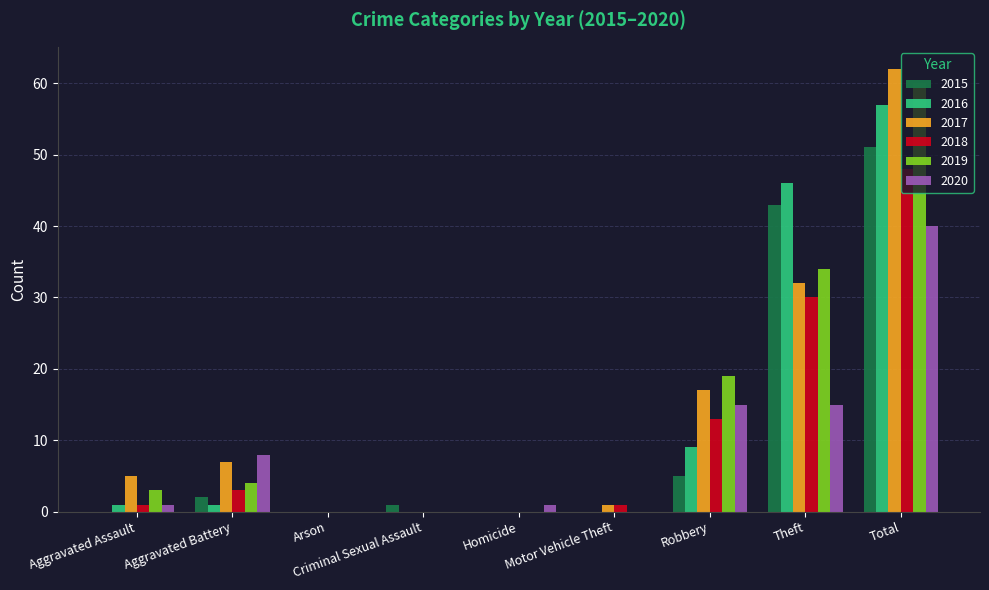

At which category is the sum across all series the highest?

Total